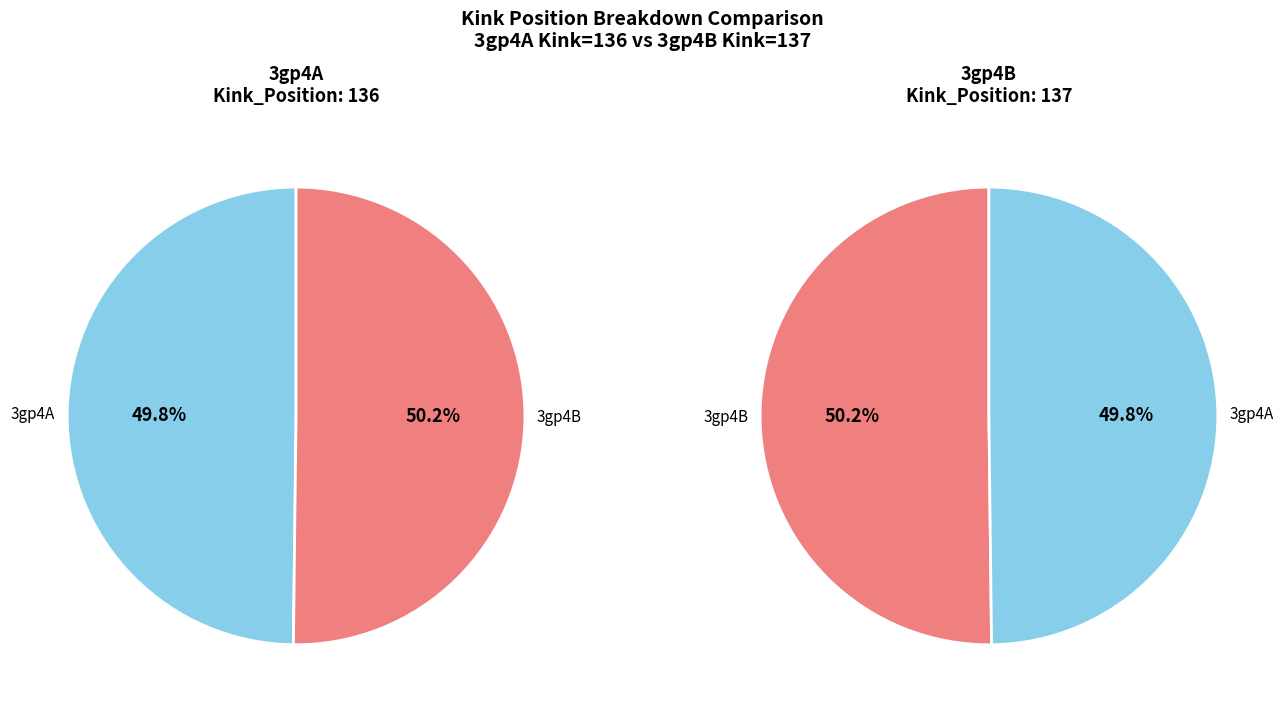

To the nearest percent, what is the average slice percentage?

50%